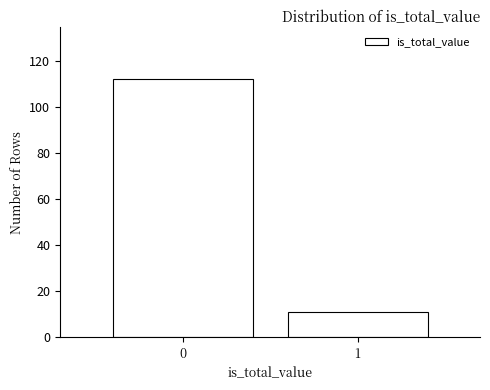

Reading left to right, transcribe all the data shown in this chart.

112	11